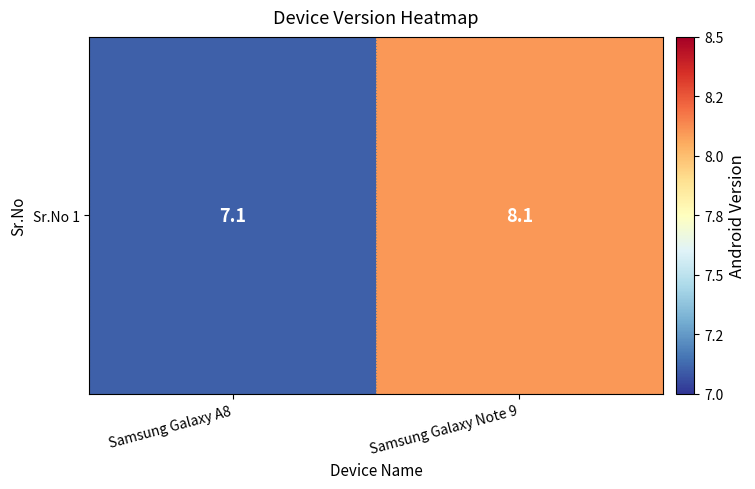

Reading right to left, what are all the values shown in this chart?

8.1	7.1